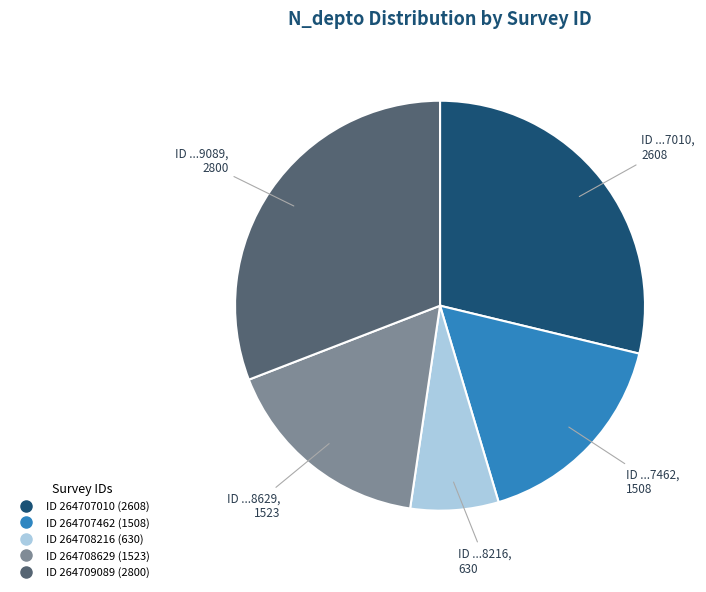

Does any single category account for the majority?

No